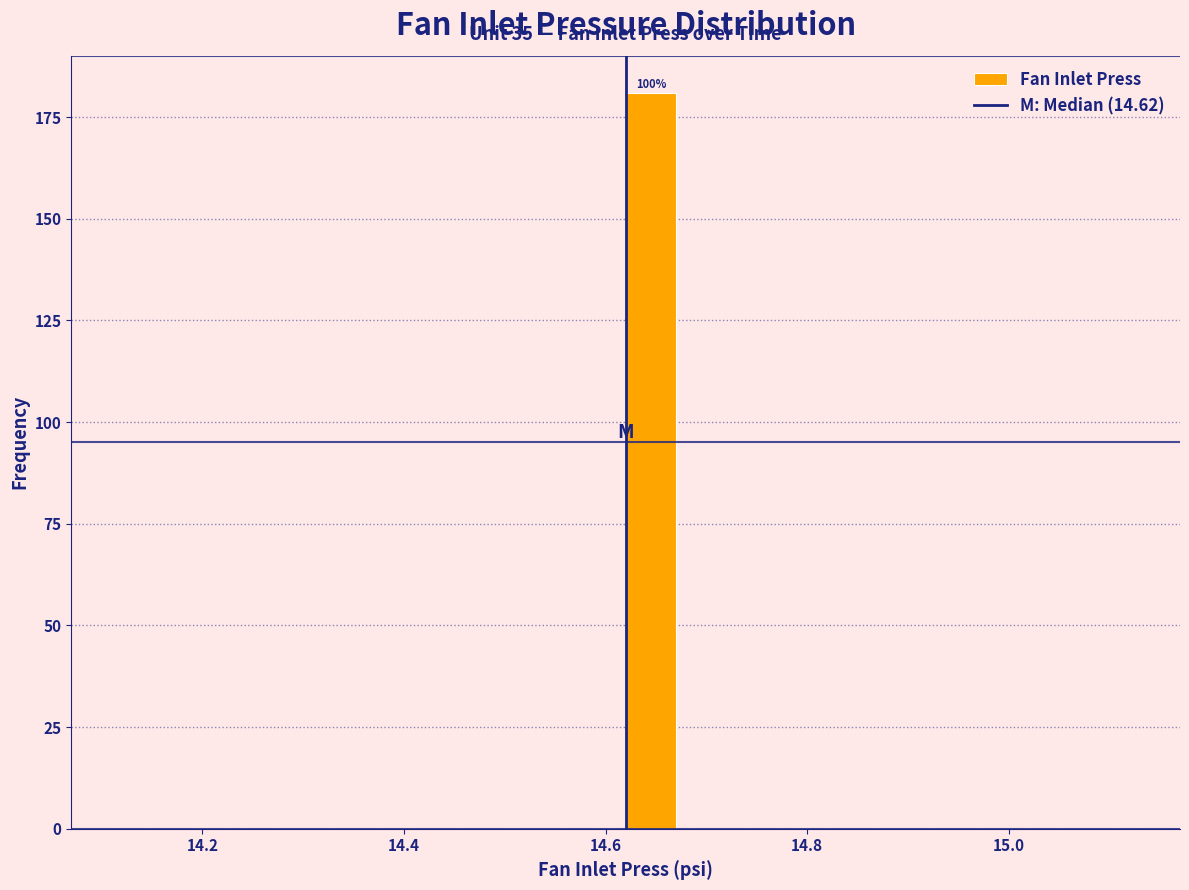

Around what value on the x-axis is the tallest bar? Give the approximate position of its centre, as read against the axis.

14.64